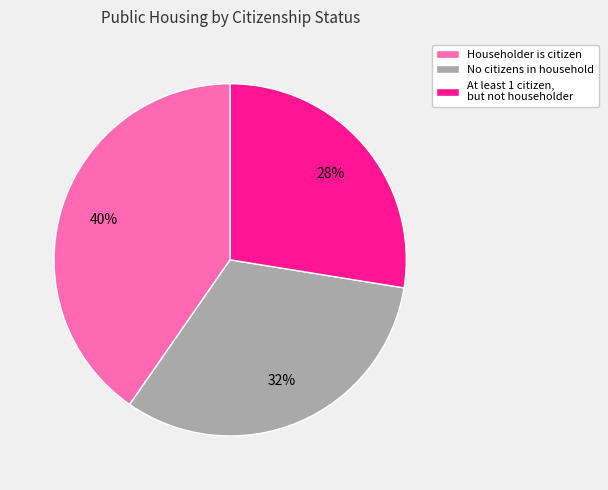

Combined, do Householder is citizen and No citizens in household account for over 50%?

Yes